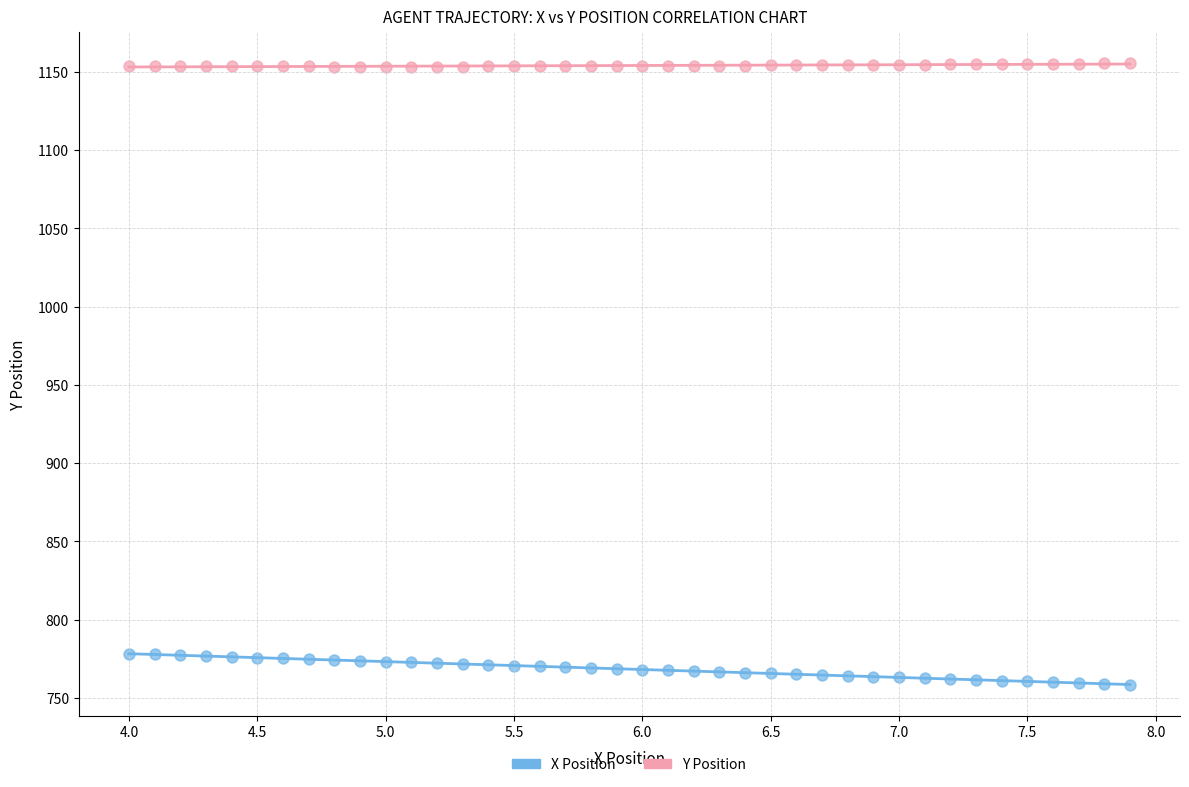

Across all data points, what is the range of X values (max minus min)?

3.9